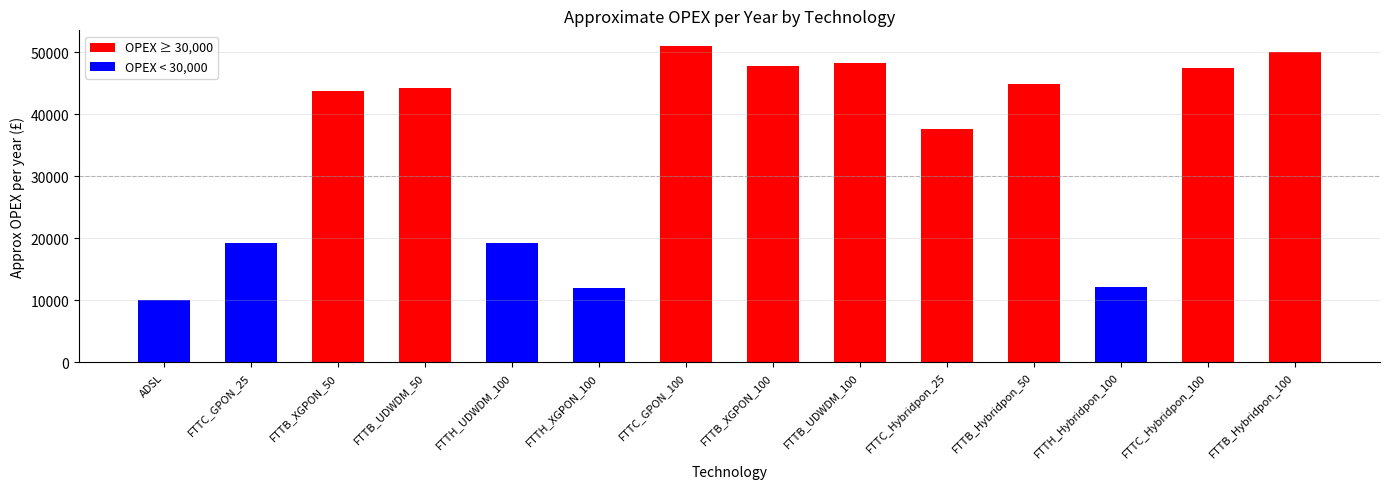

The value at FTTH_XGPON_100 is 11938.9. True or false?

True